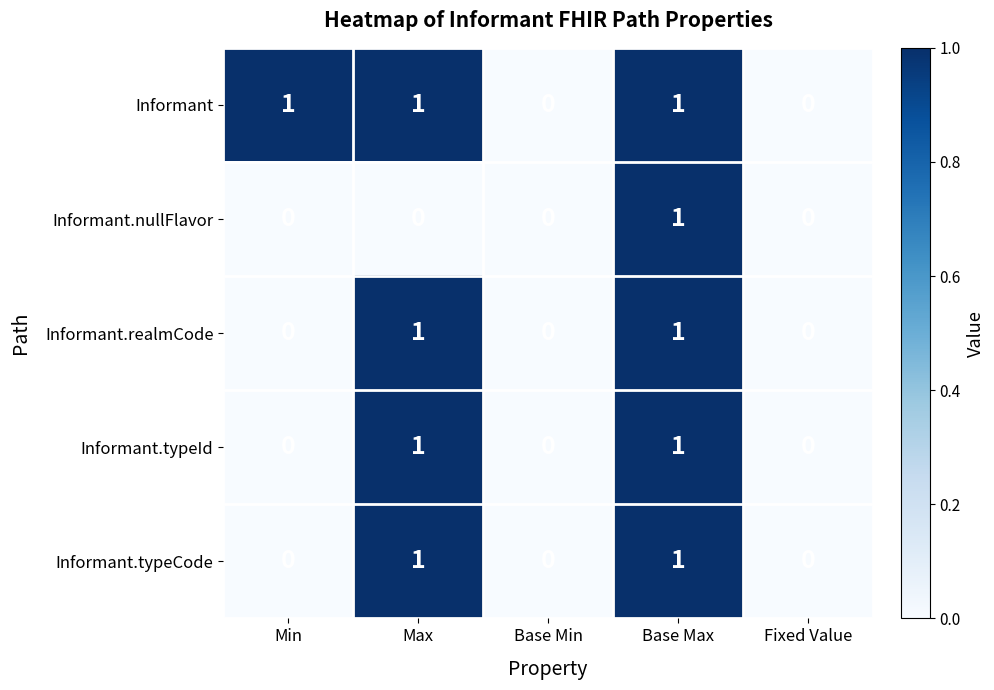

True or false: Informant.typeId has a value of 0 at Max.

False